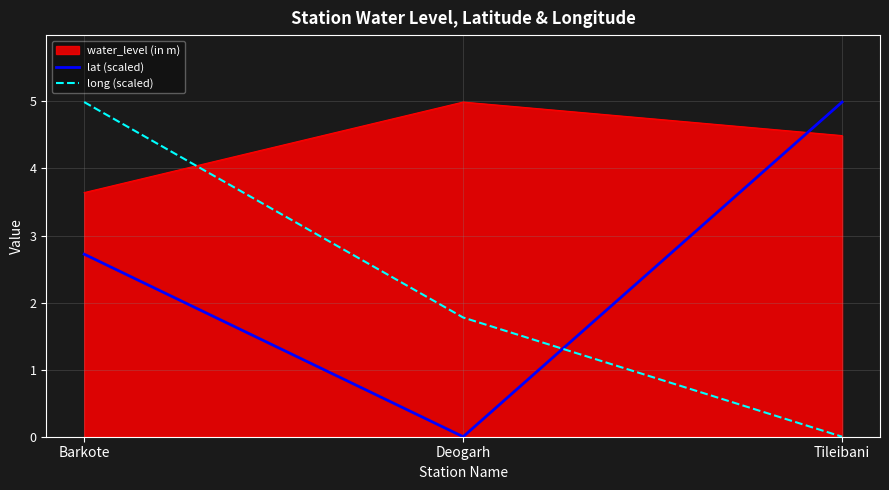

How many lines are shown in the chart?

3